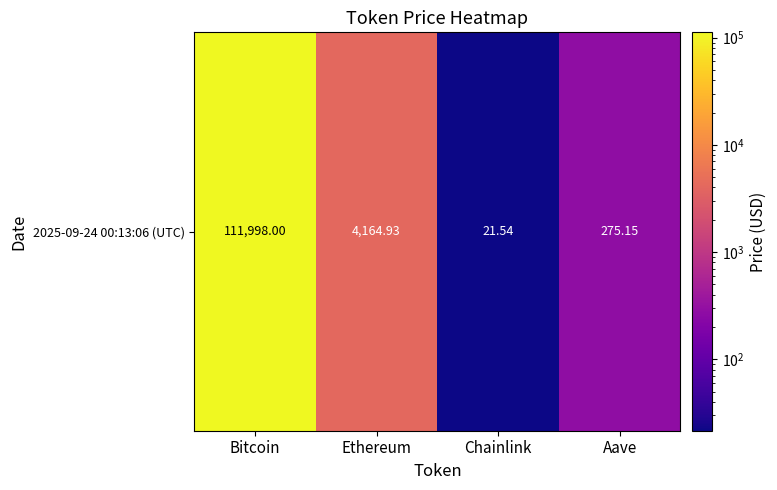

What is the maximum value shown in the chart?

111998.0